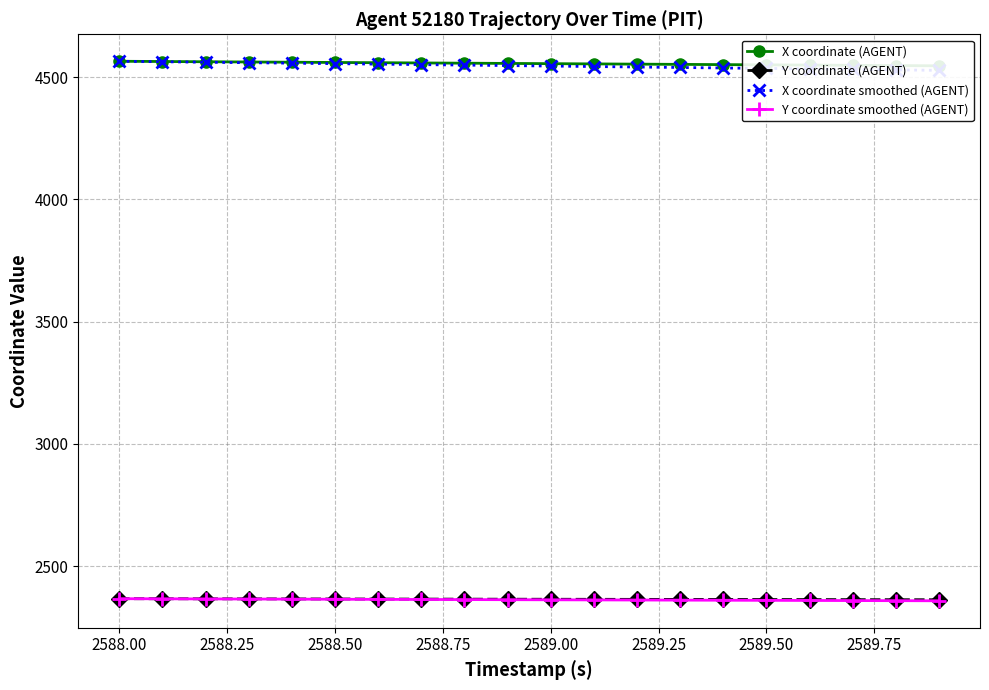

Is this an area chart (filled region under the line)?

No